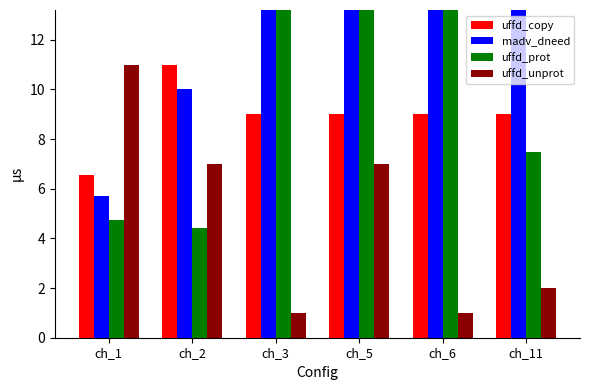

What is the maximum value shown in the chart?

28.0